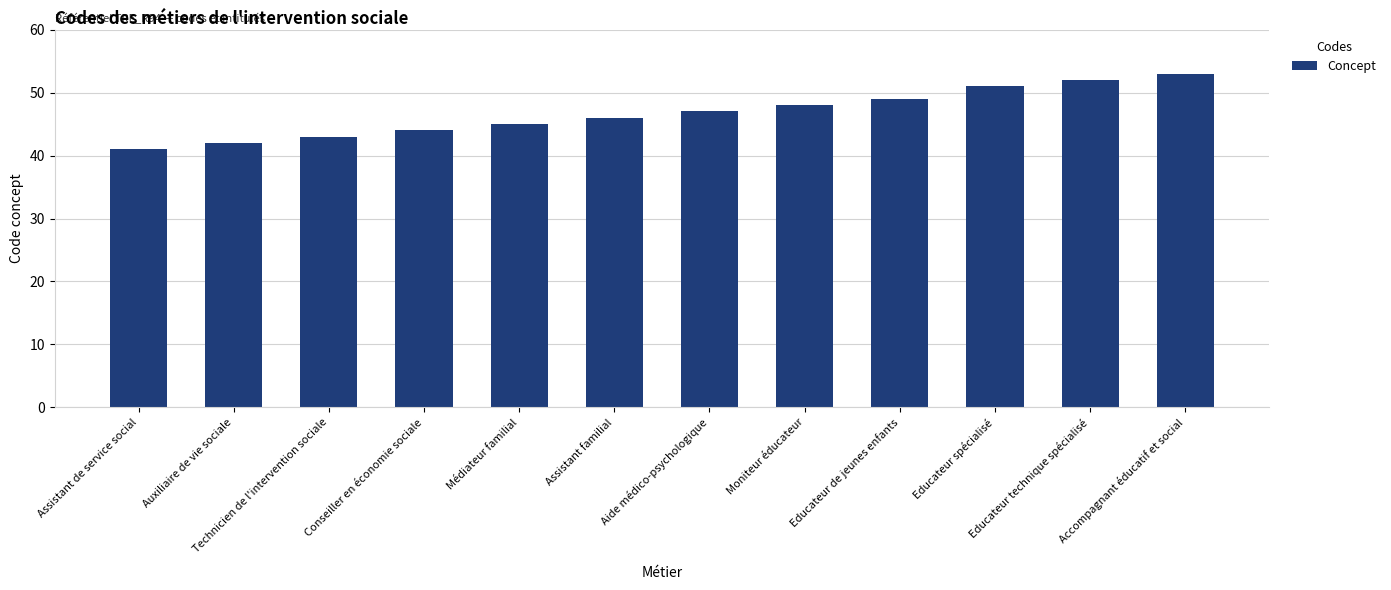

How many values are below 47?

6